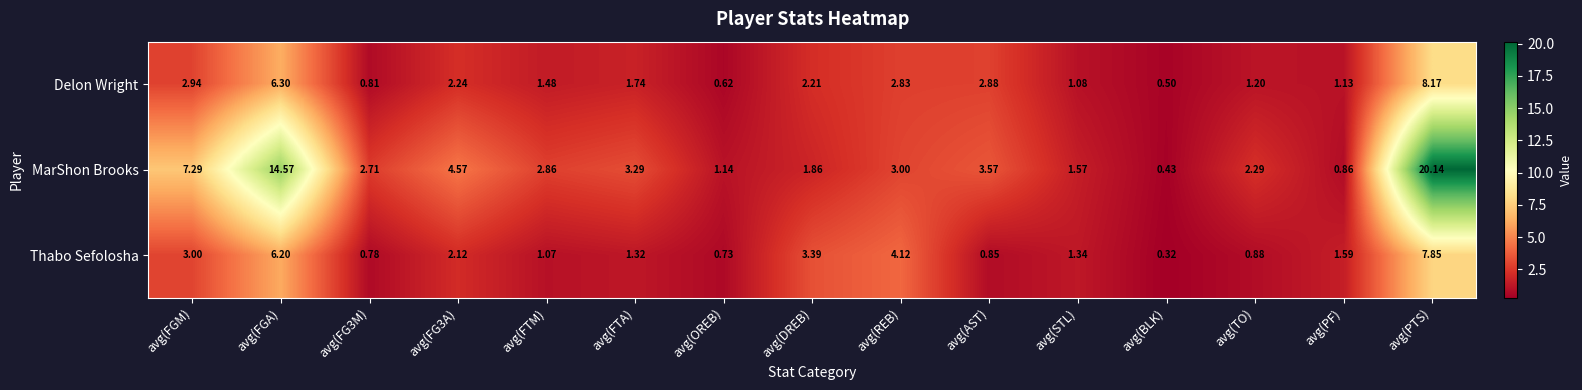

Which label corresponds to the largest value in the chart?

avg(PTS)